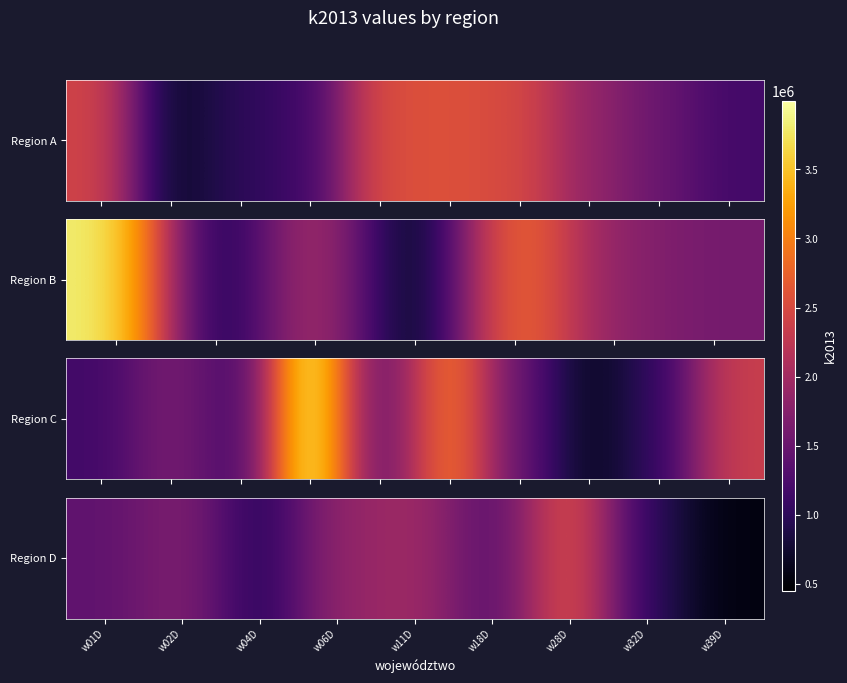

Read the value at w39D, to the nearest 50.

549000